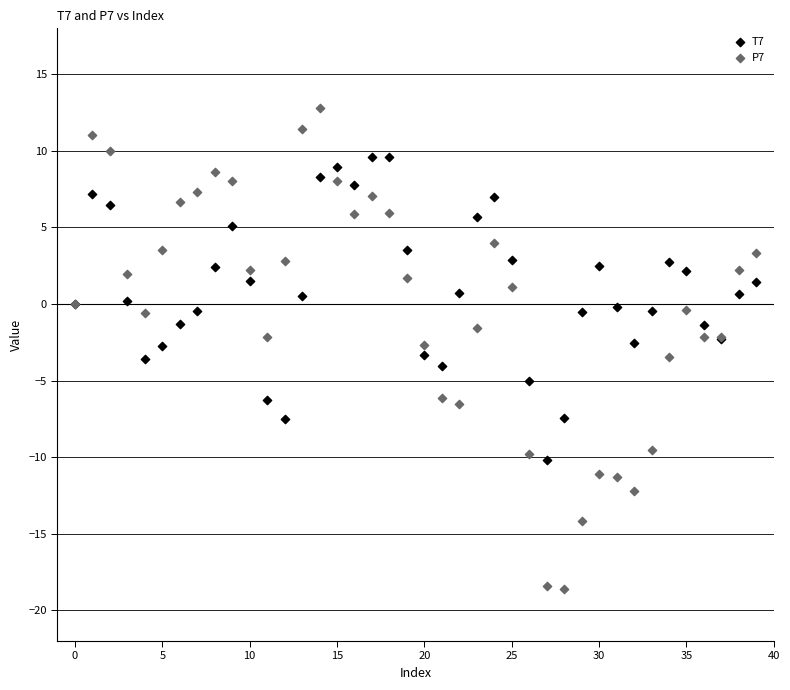

Which series reaches the minimum Y coordinate?

P7